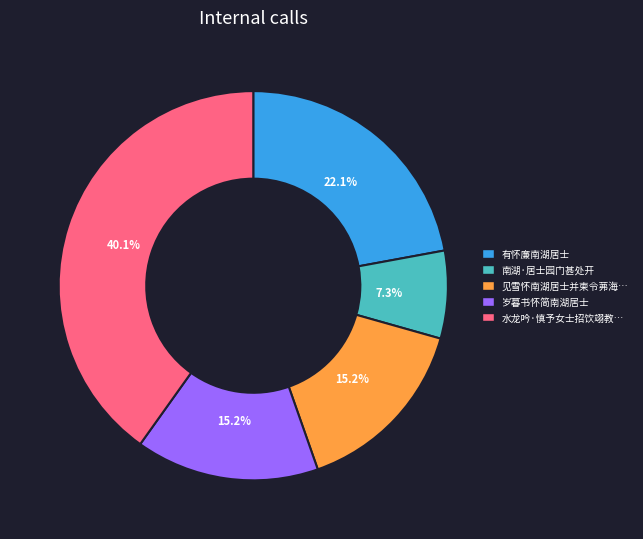

Is there any slice that represents more than half of the pie?

No